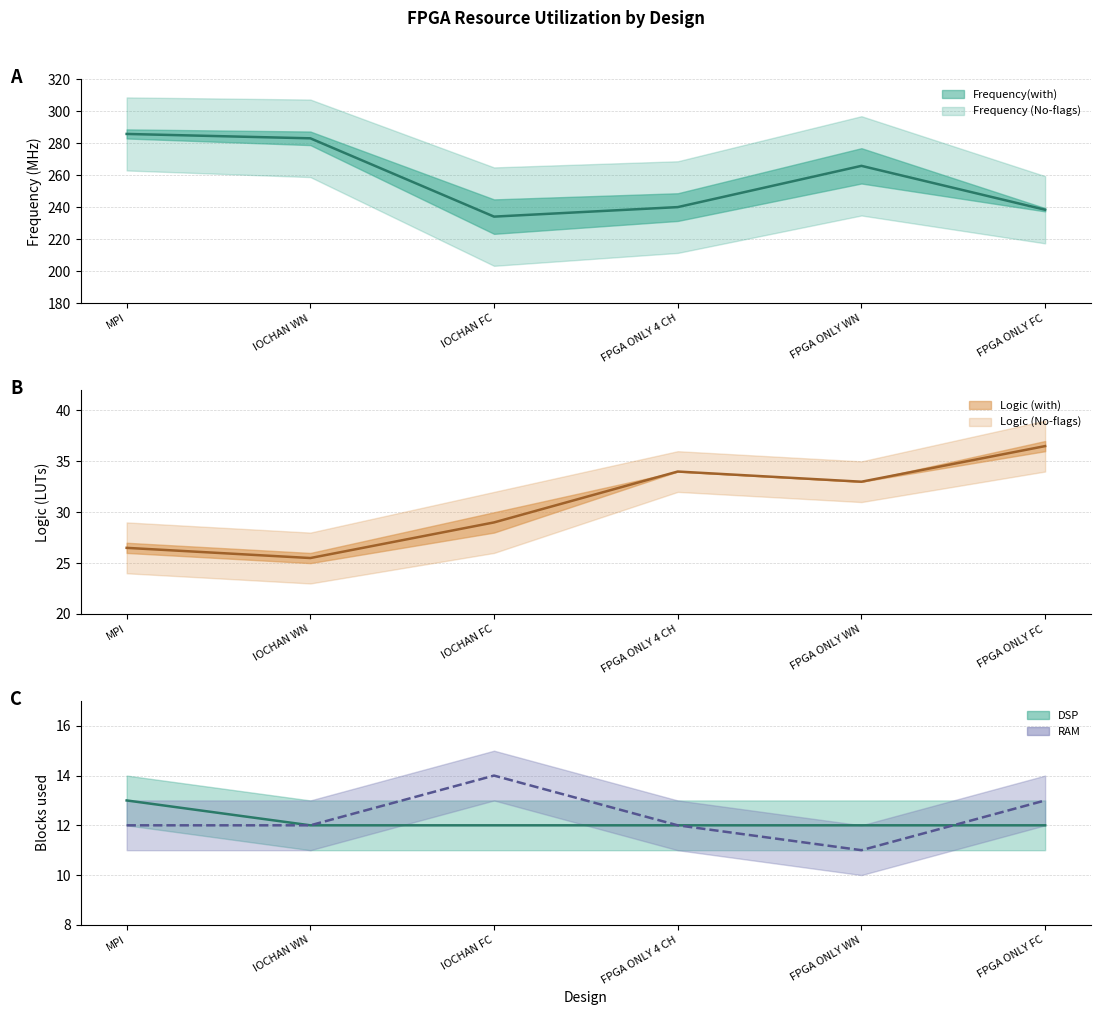

What is the sum of the DSP values at MPI and IOCHAN FC?

25.0